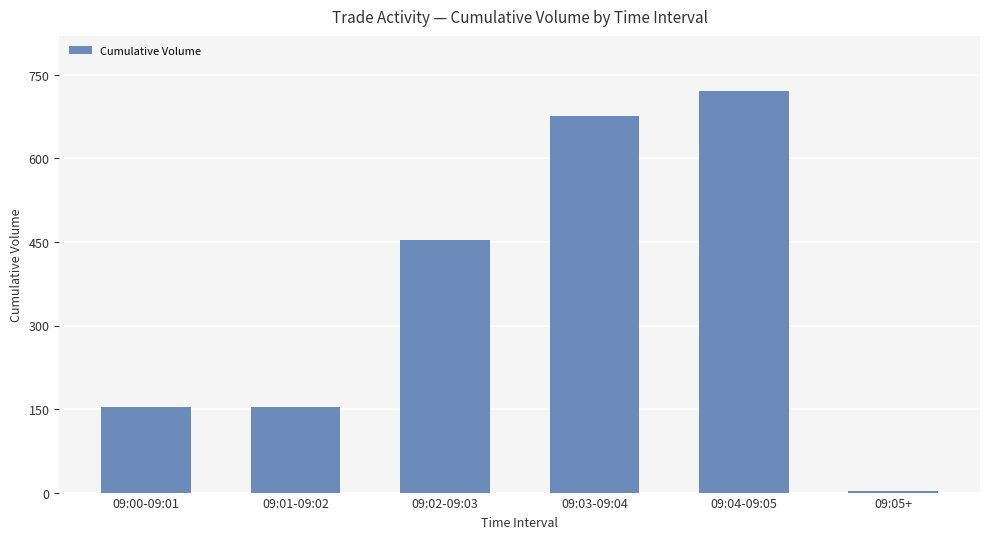

What is the sum of all values?

2161